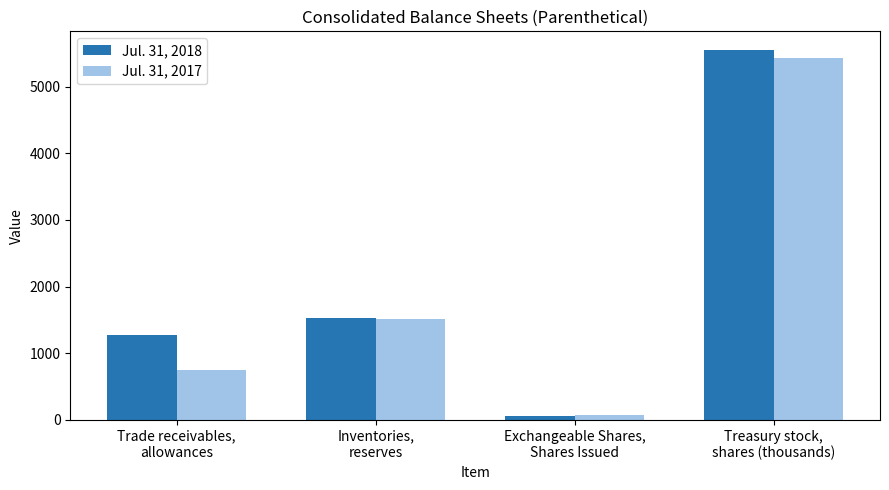

Which series has the largest total across all categories?

Jul. 31, 2018